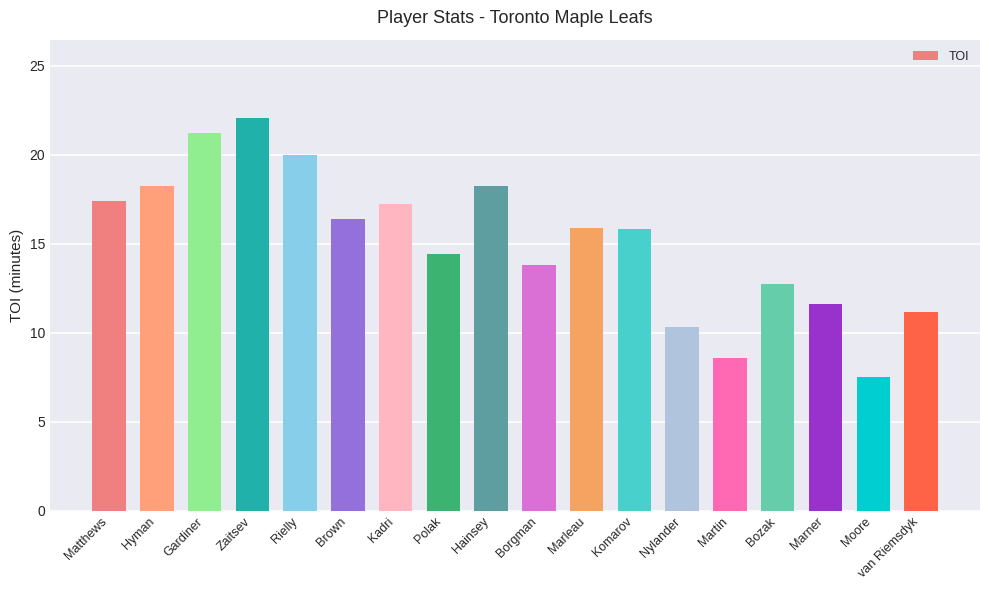

Are the bars grouped side by side (vs. stacked)?

No